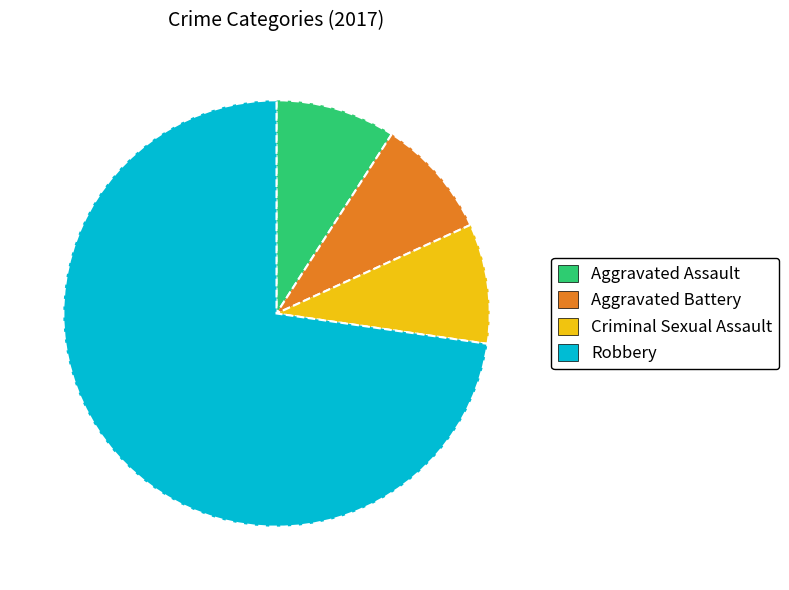

Is there any slice that represents more than half of the pie?

Yes